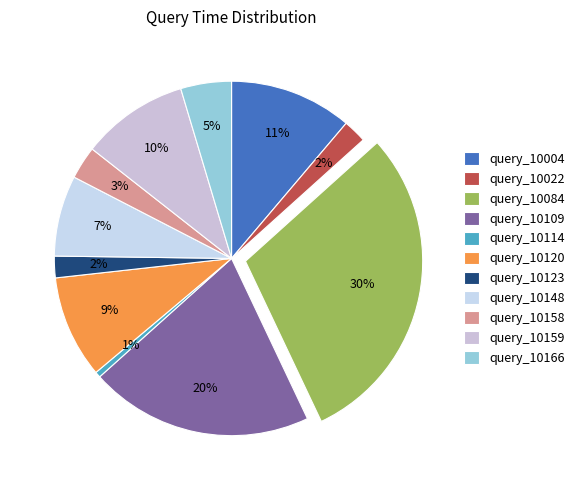

Which category has the biggest portion of the pie?

query_10084